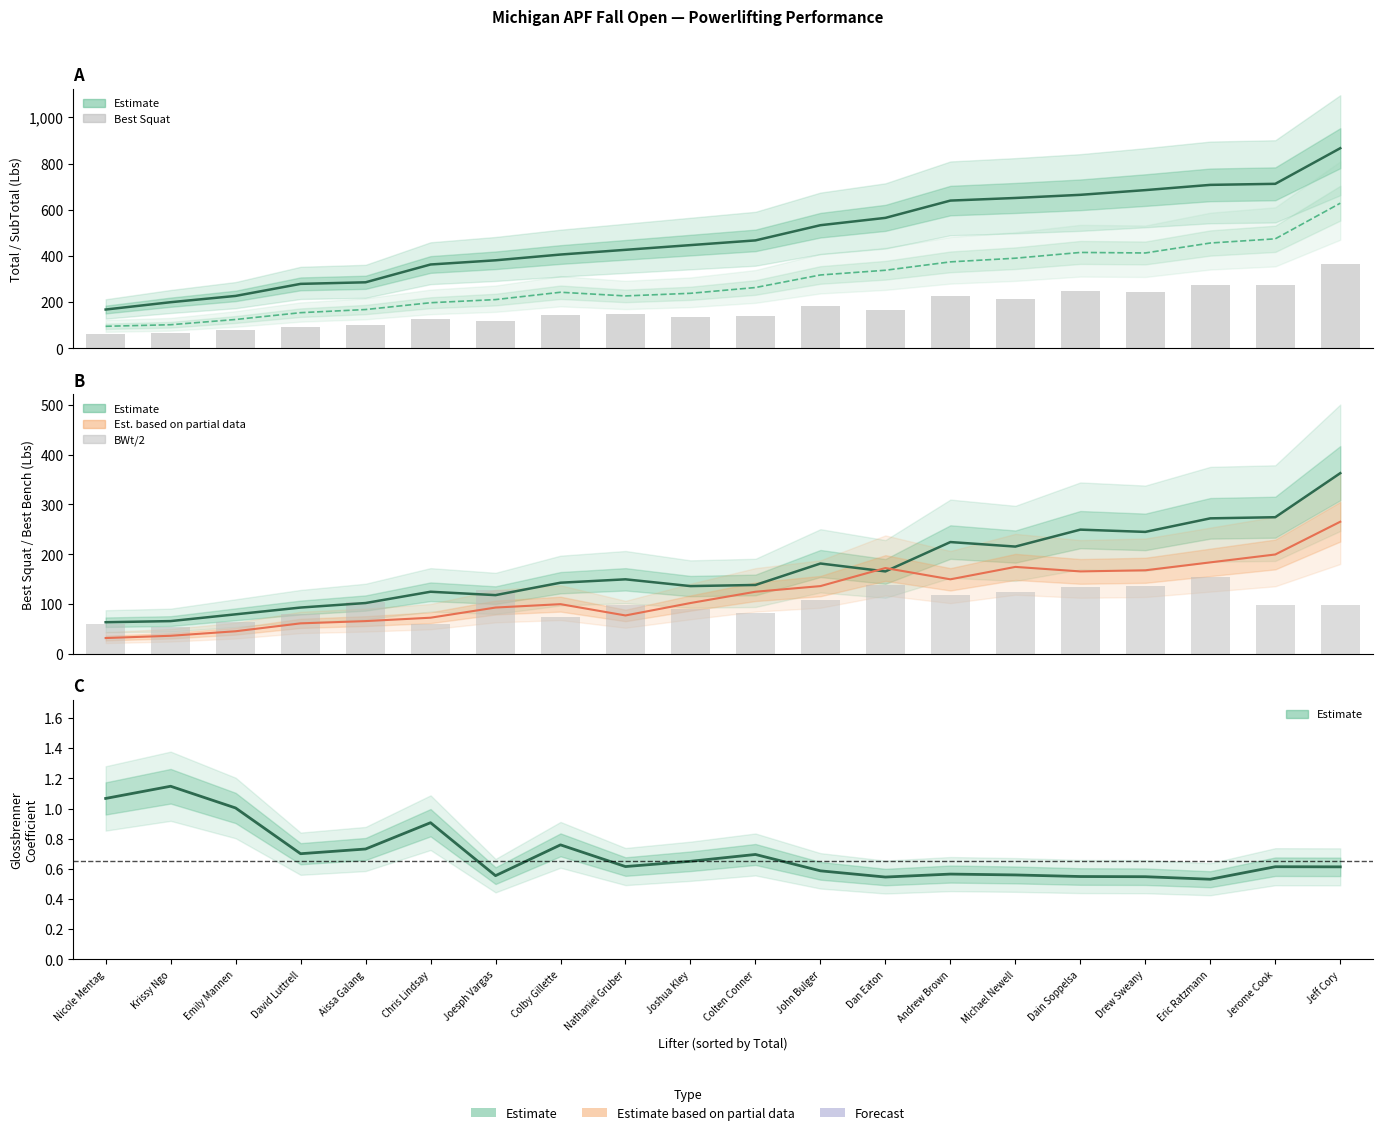

How many categories are shown in the chart?

20